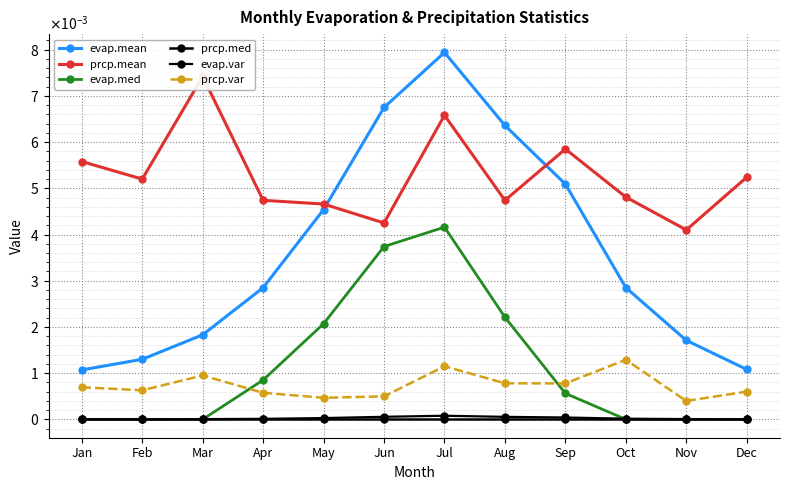

Which has a higher value, Oct or Jun?

Jun